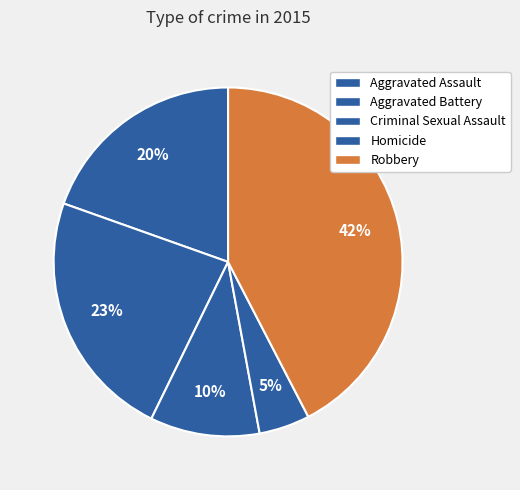

To the nearest percent, what is the average slice percentage?

20%